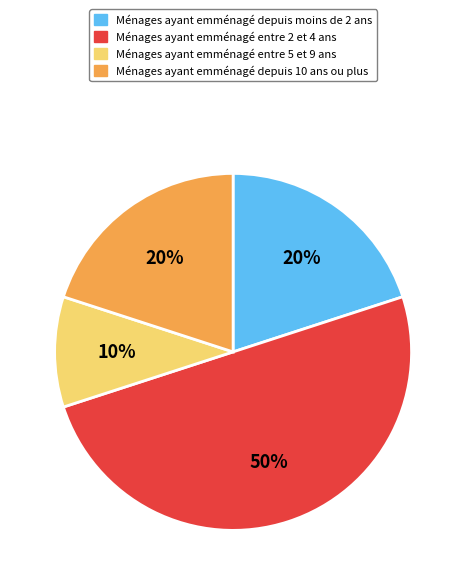

To the nearest percent, what is the average slice percentage?

25%